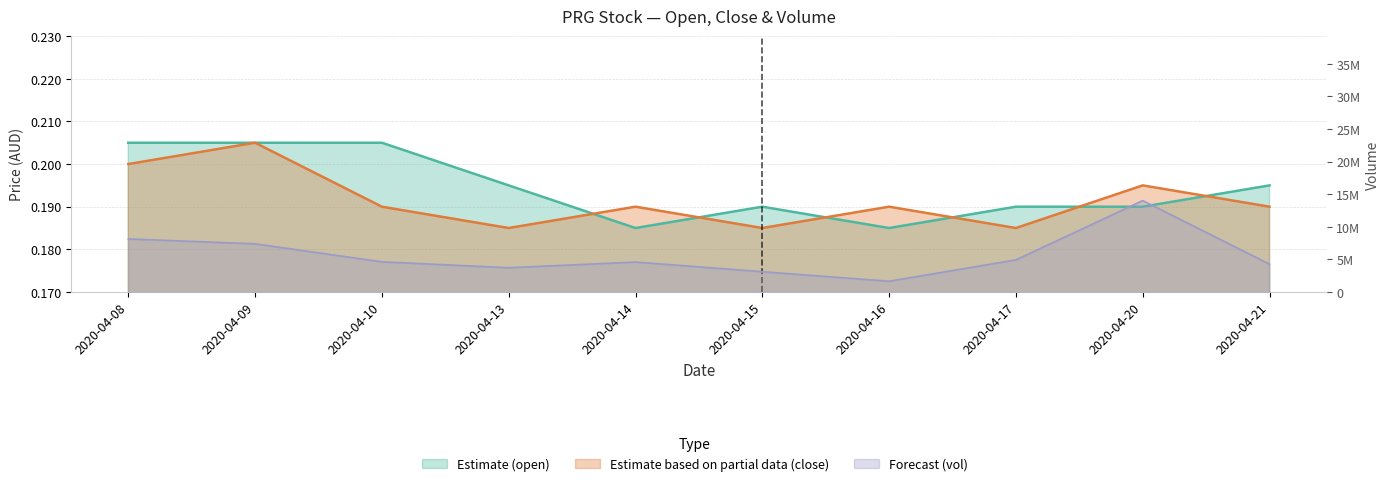

Rank the series by their maximum value, from lowest to highest.

open, close, vol